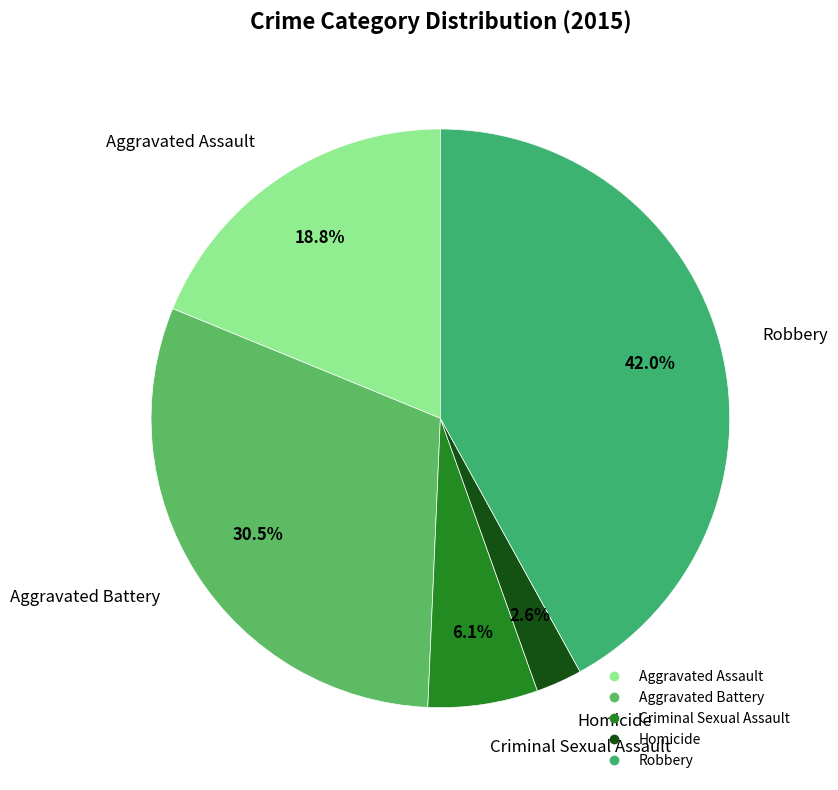

Does any single category account for the majority?

No